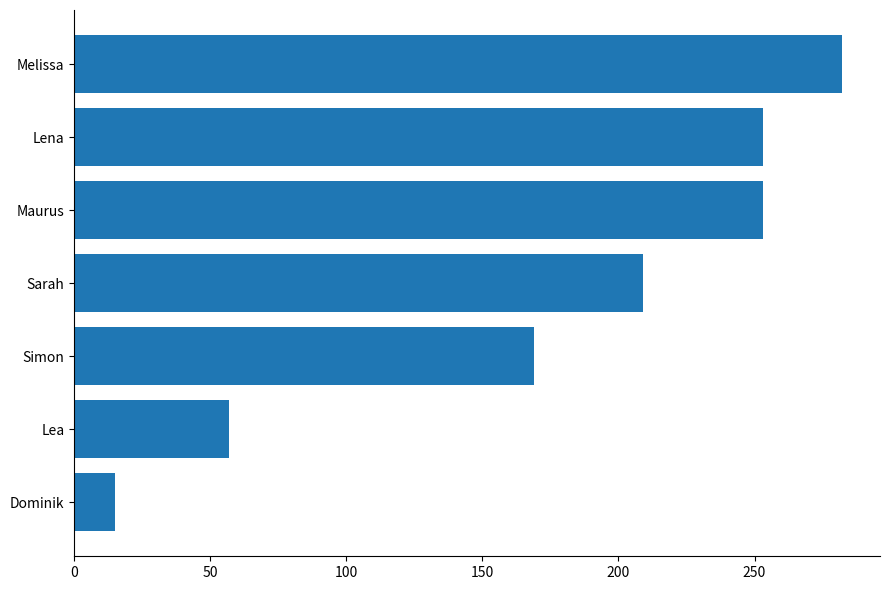

Does the chart contain stacked bars?

No